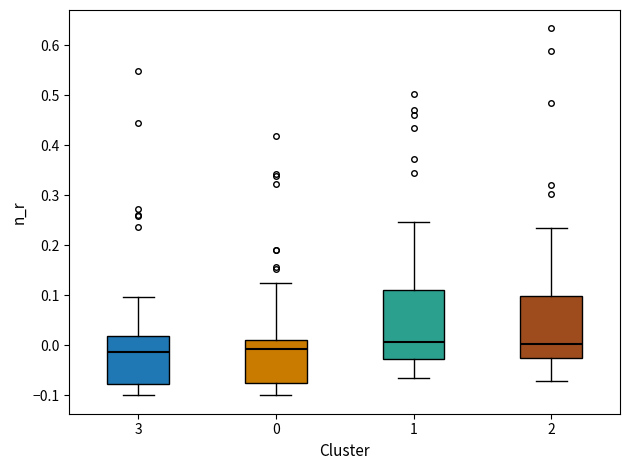

Where is the upper edge of the box at x = 1 on the y-axis? The values are not printed on the chart, so give them approximately, as read against the axis.

0.11